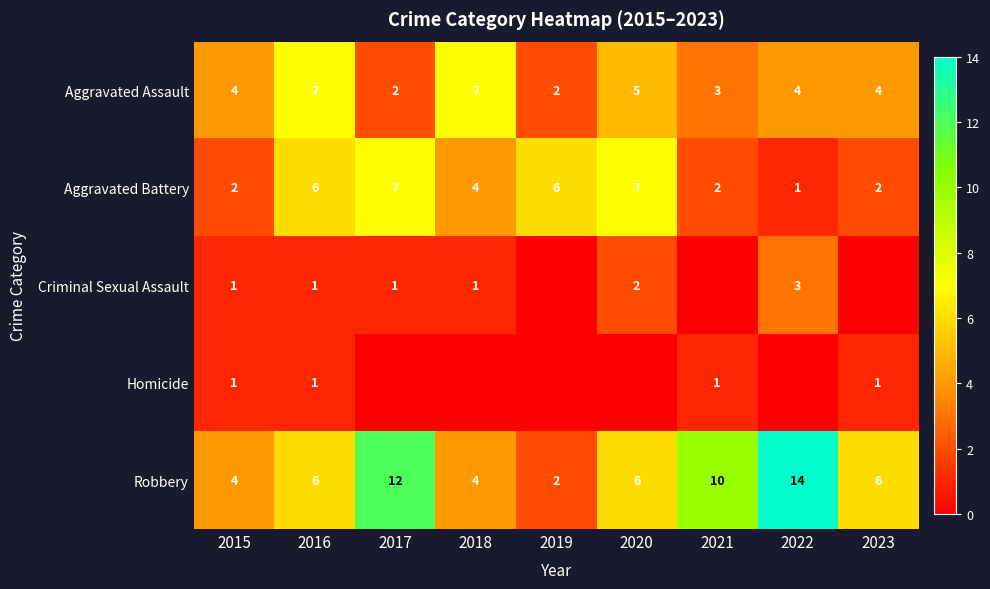

How many categories are shown in the chart?

9